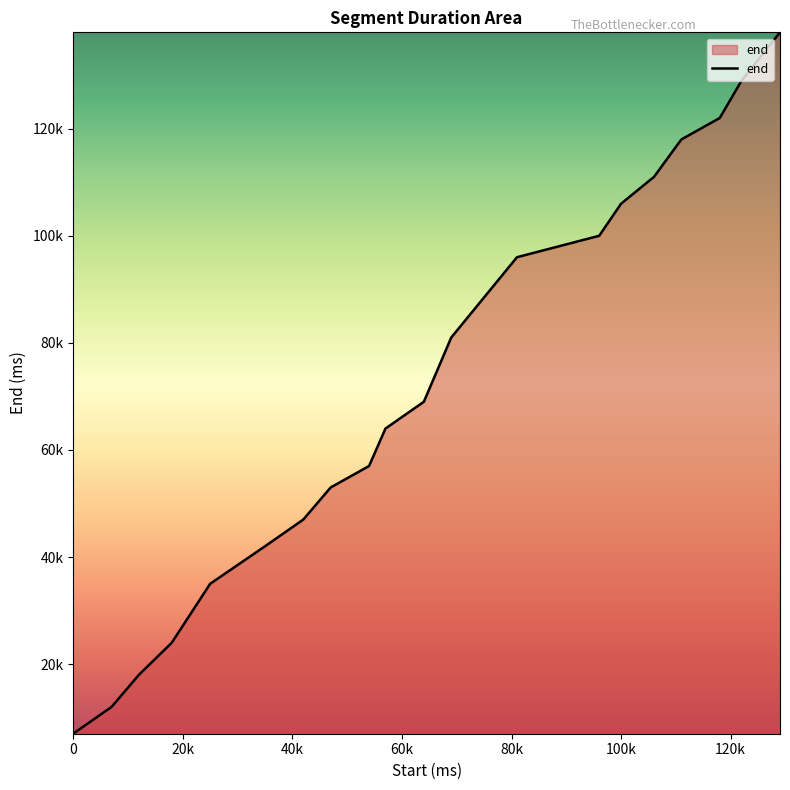

Is this an area chart (filled region under the line)?

Yes